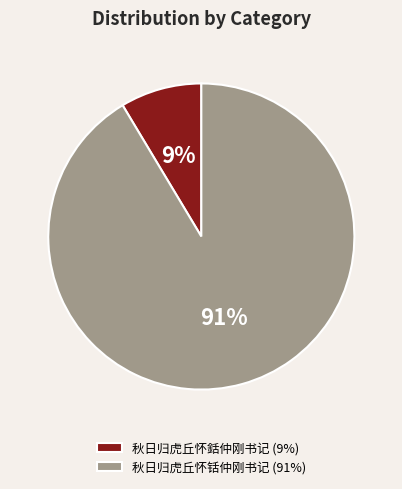

How many segments does this pie chart have?

2